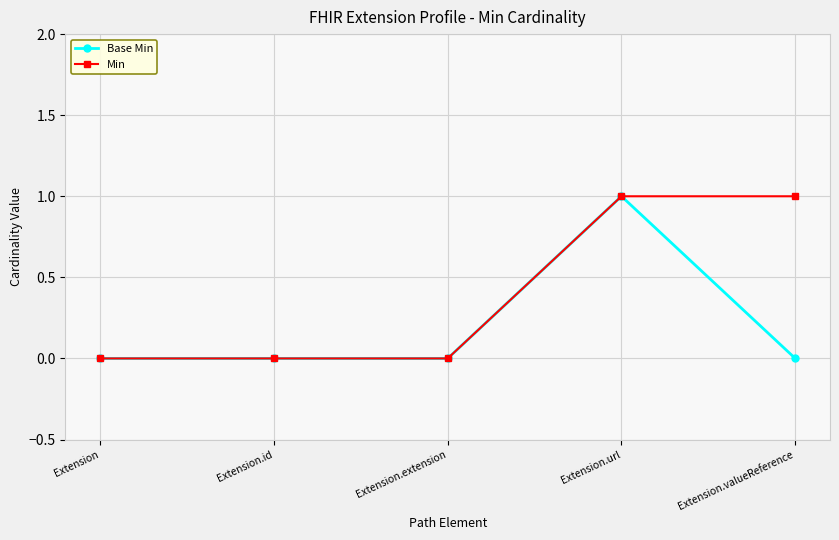

True or false: Base Min has more than 0 interior local peaks.

True